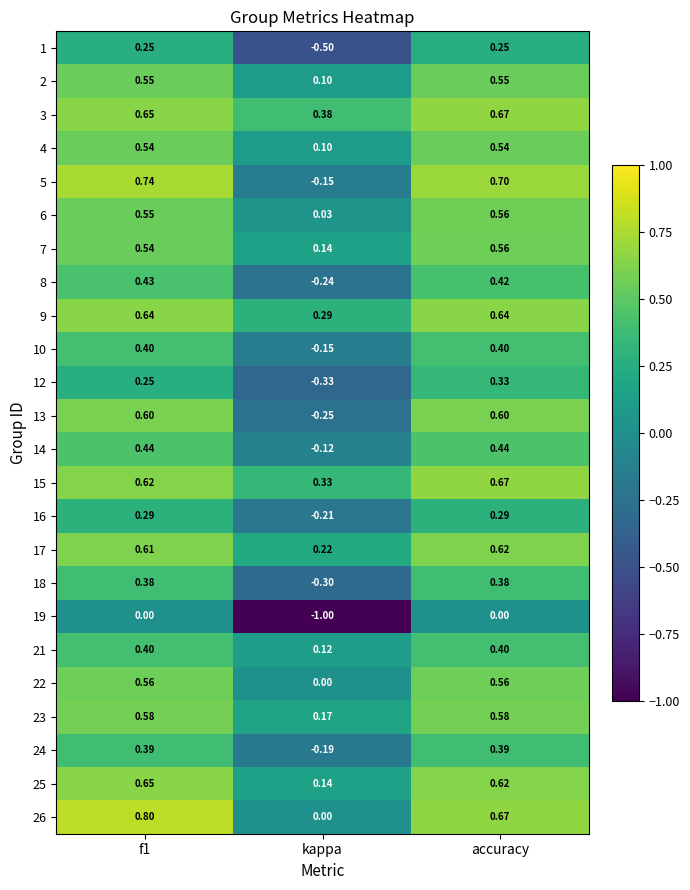

Which label corresponds to the smallest value in the chart?

kappa